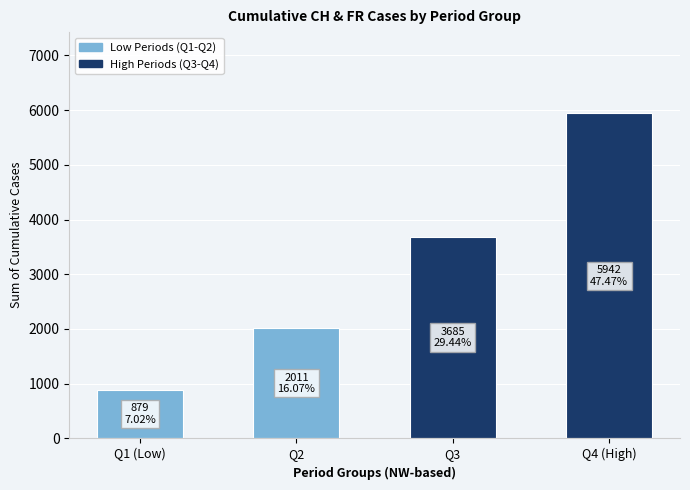

Count the number of categories in the chart.

4